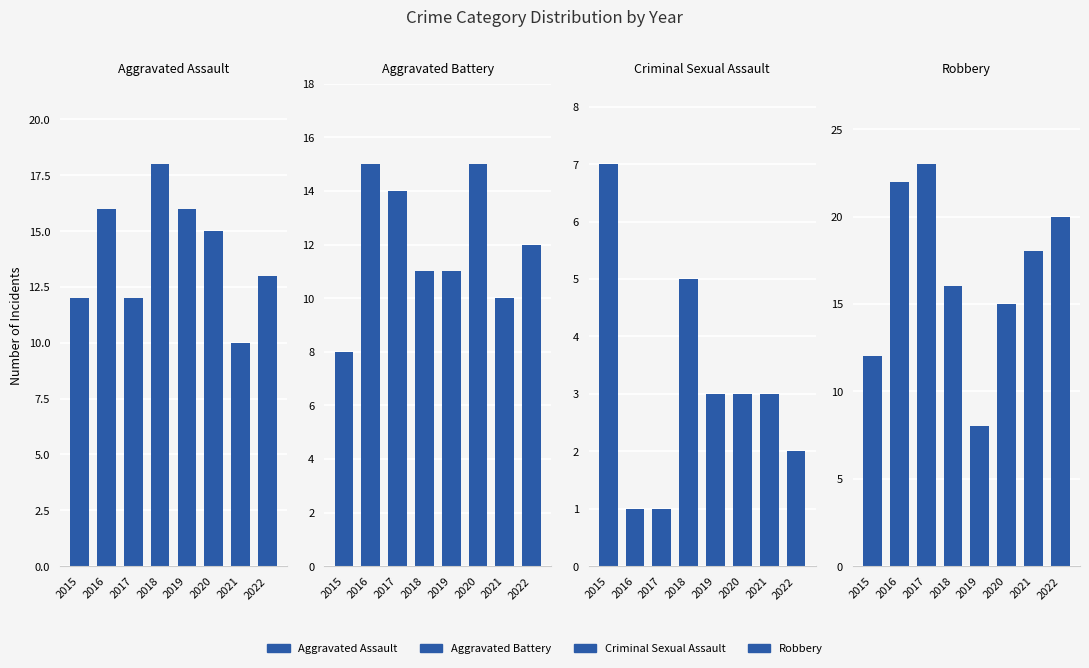

What is the value of the Aggravated Battery bar at the 6th from the left?

15